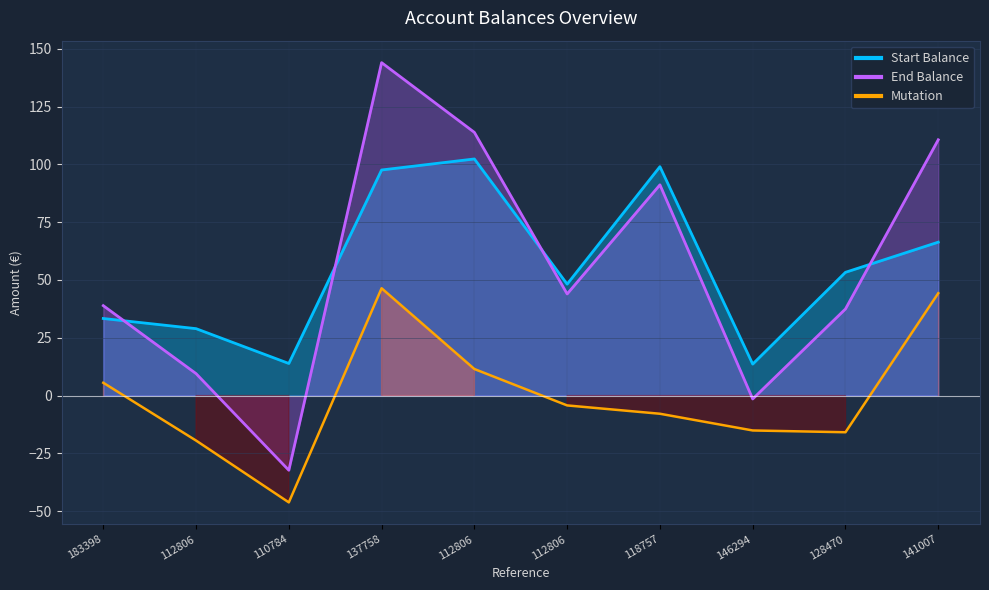

At 183398, list the series in order from largest to smallest.

End Balance, Start Balance, Mutation